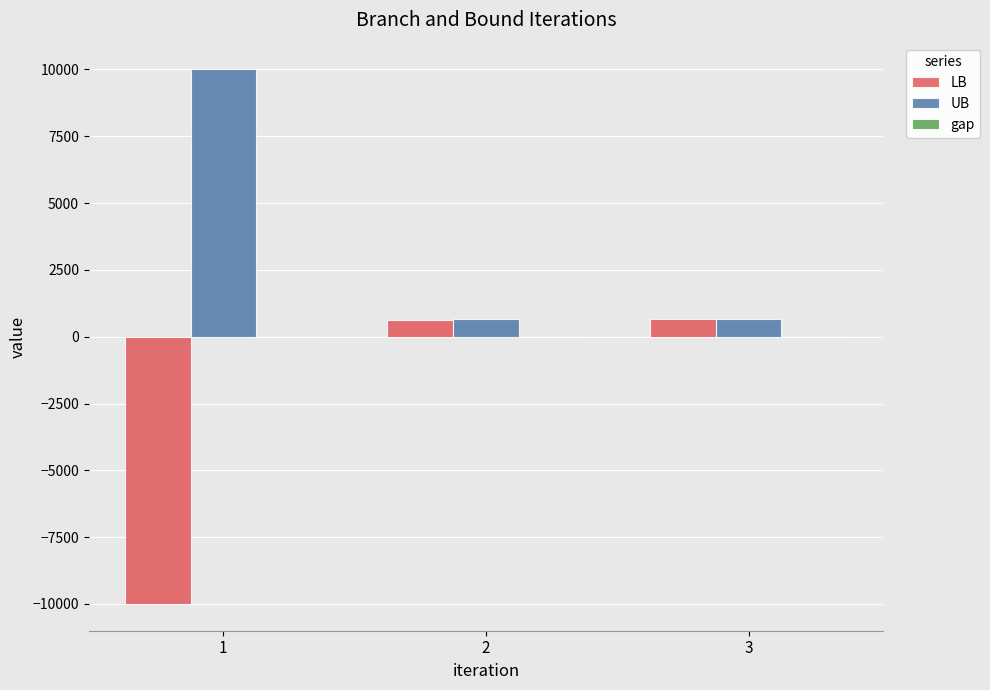

The value of LB at 2 is 621.7. True or false?

True